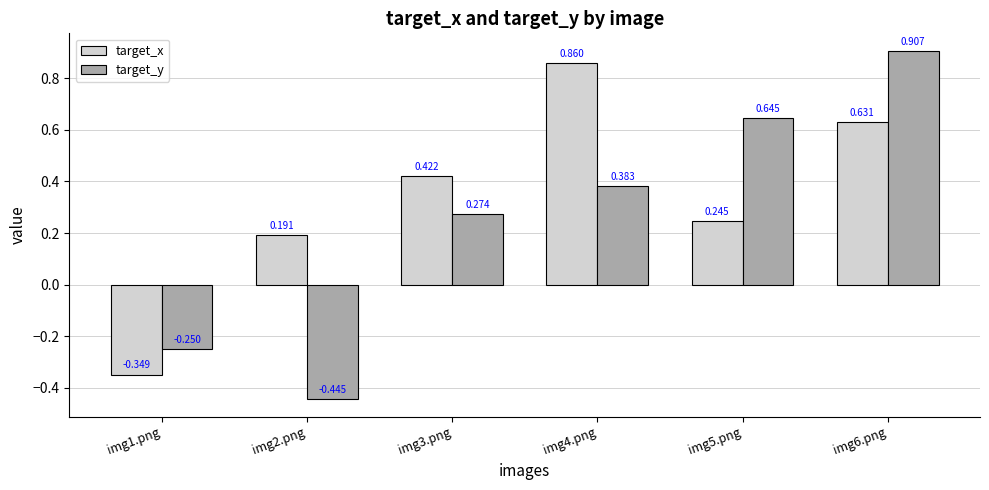

What is the spread (max minus min) of values at img1.png?

0.1